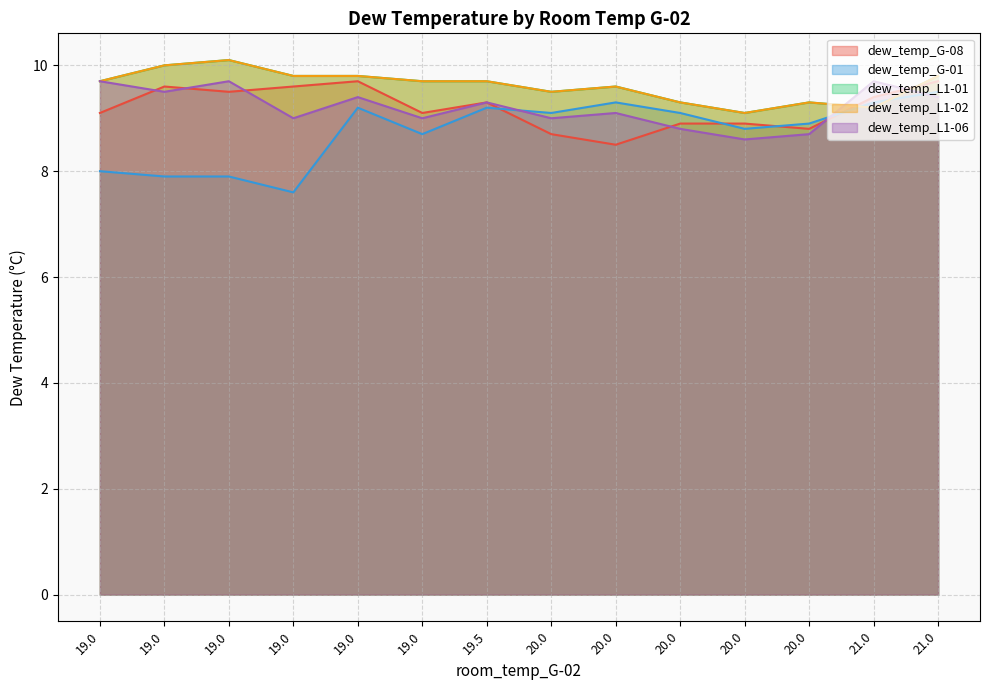

What is the difference between the dew_temp_L1-02 values at 19.0 and 20.0?

0.3